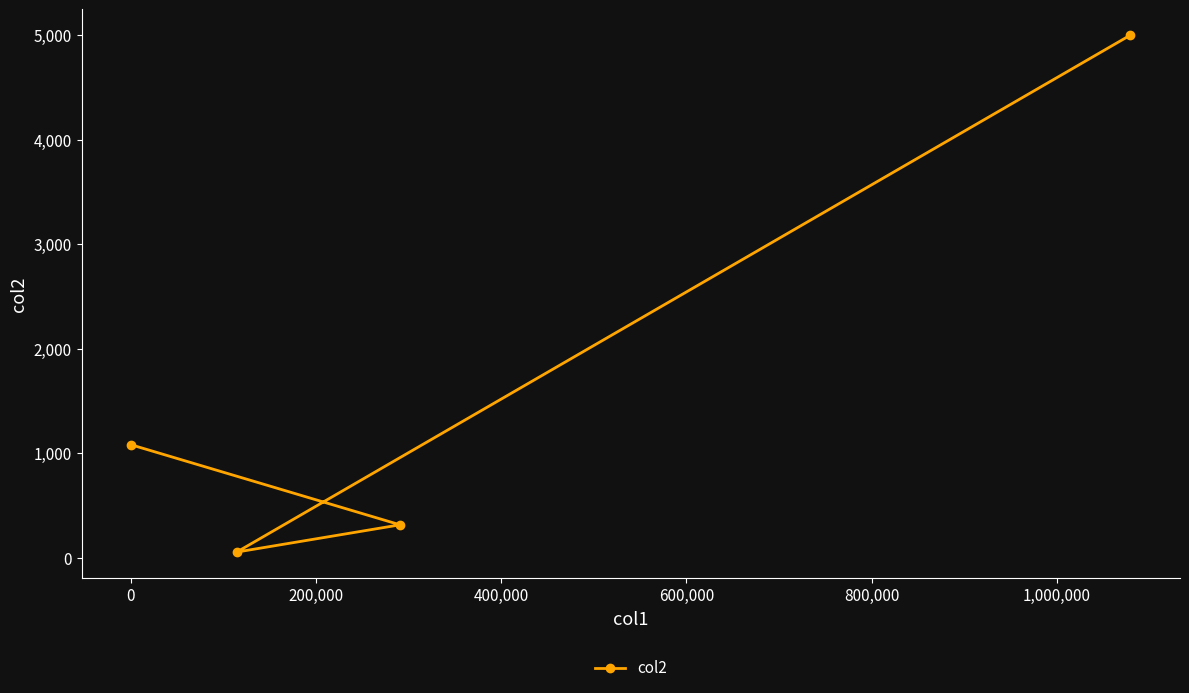

How many points are lower than both their immediate neighbors (excluding endpoints)?

1